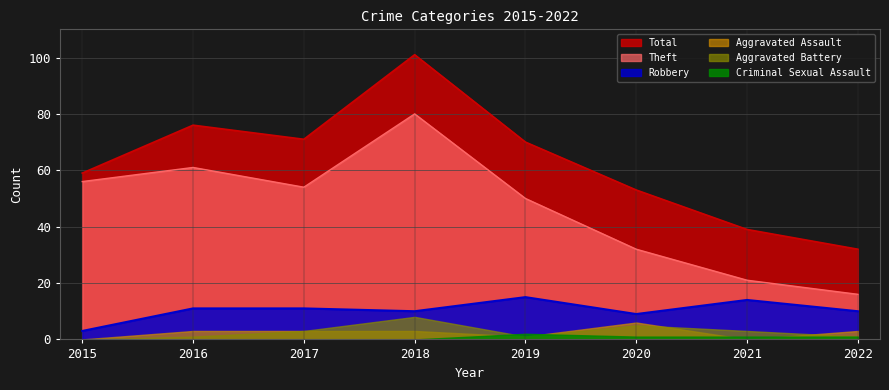

What is the spread (max minus min) of values at 2019?

69